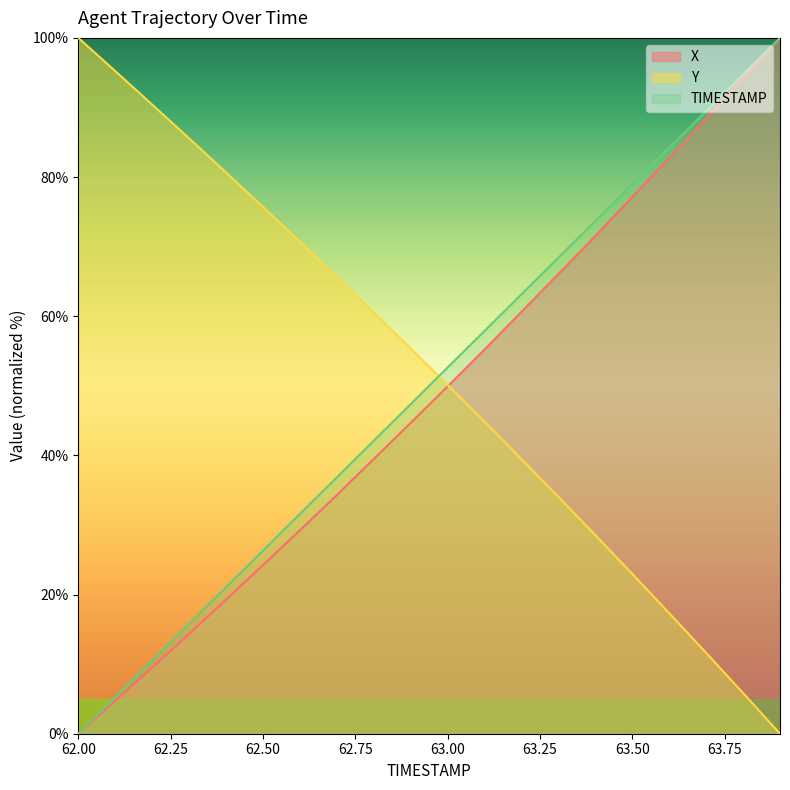

The Y series shows 55.4 at 62.9. True or false?

True